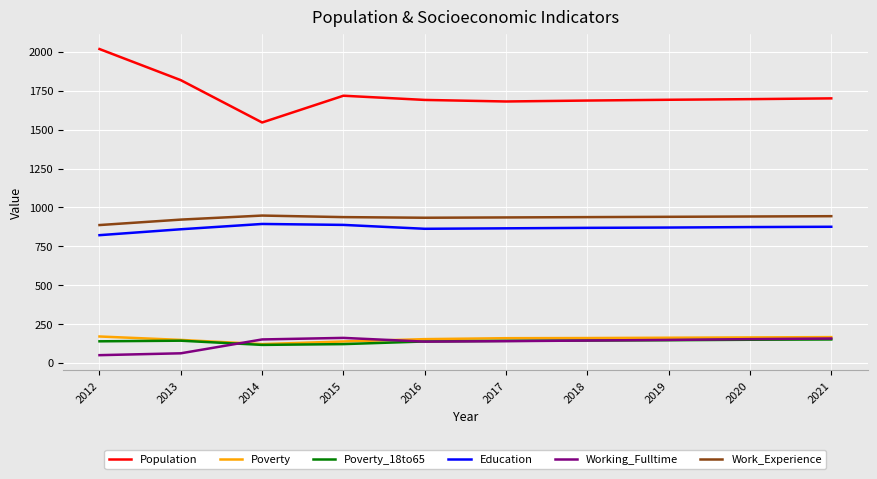

Is the value of Poverty_18to65 at 2017 greater than the value of Education at 2018?

No